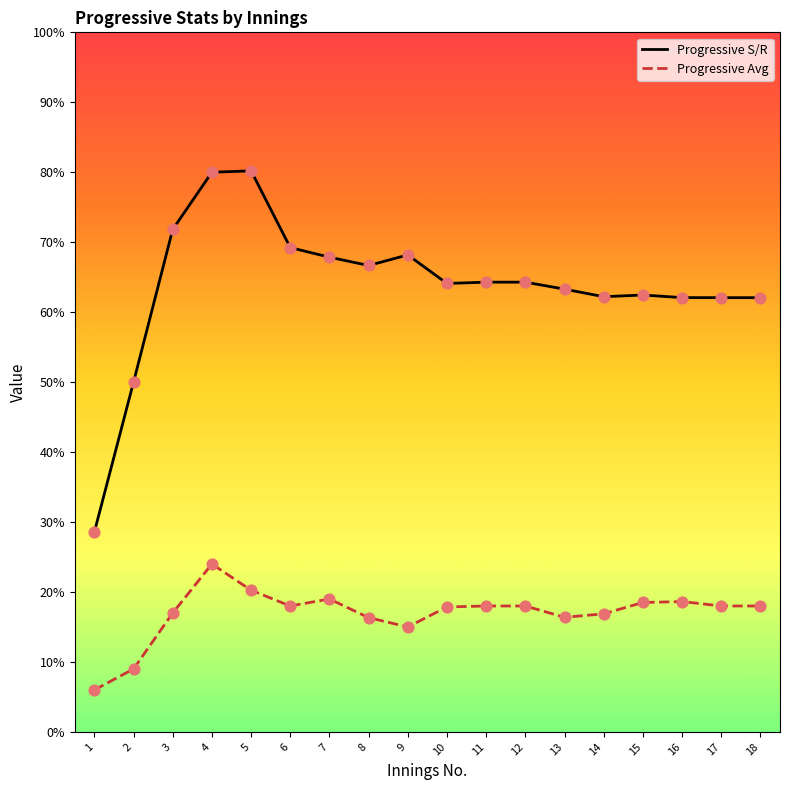

What is the difference between the highest and lowest values at 11?

46.3